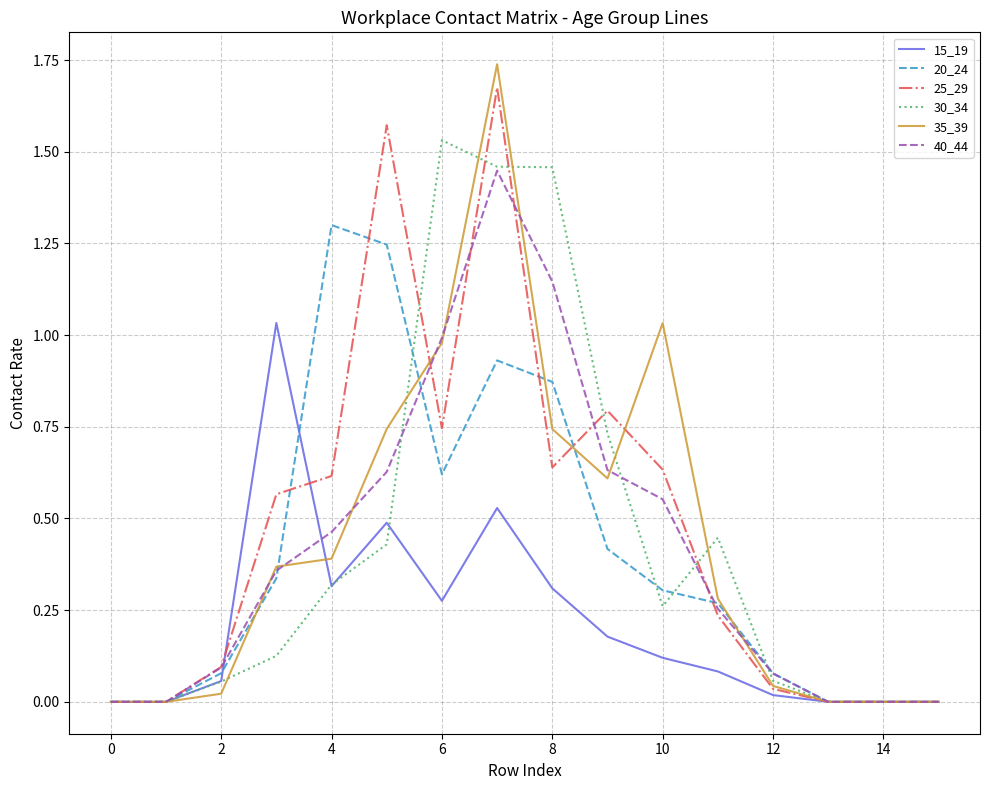

What are all the series names shown in the legend?

15_19, 20_24, 25_29, 30_34, 35_39, 40_44